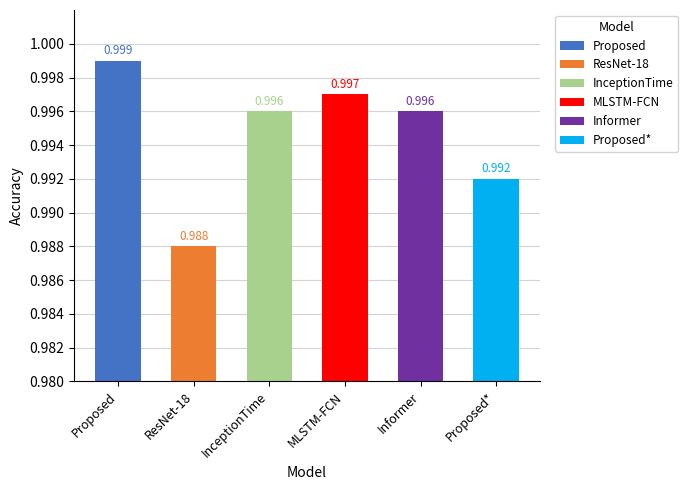

How many bars are there in total?

6